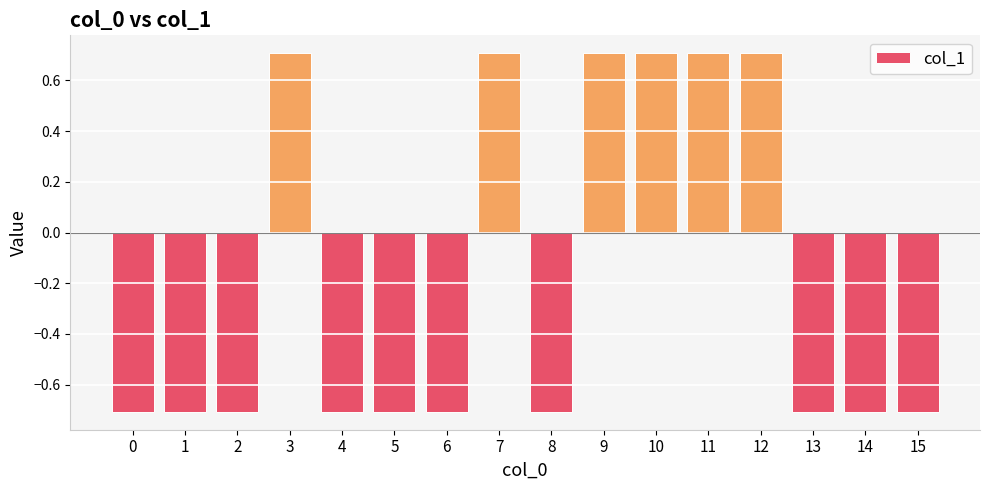

What value does the data have at 8?

-0.7